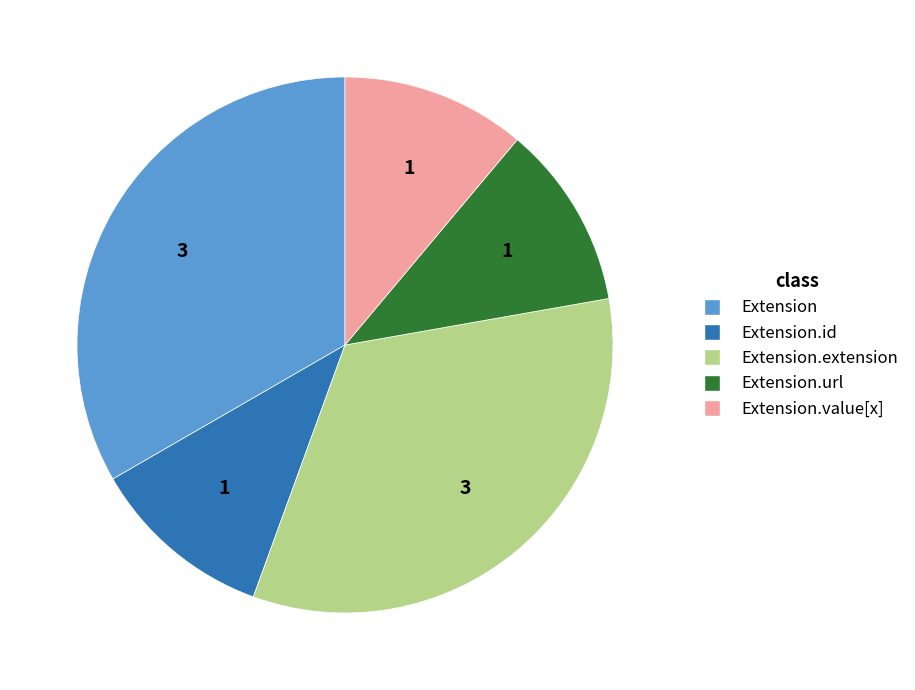

Does any single category account for the majority?

No